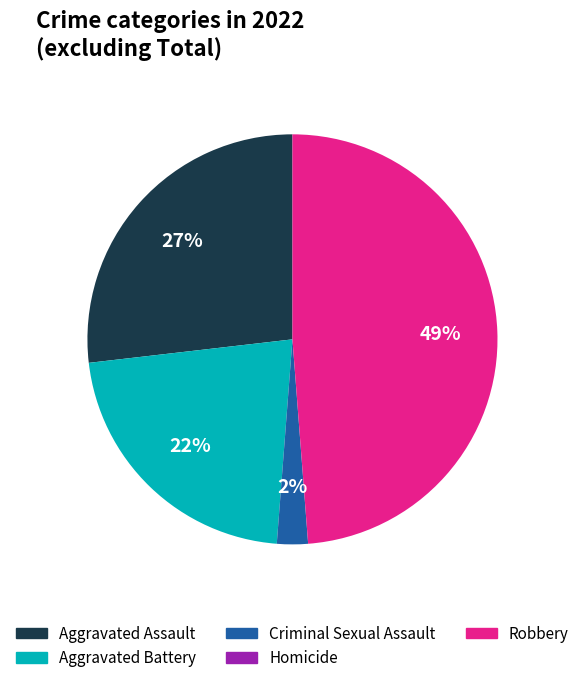

To the nearest percent, what is the average slice percentage?

20%